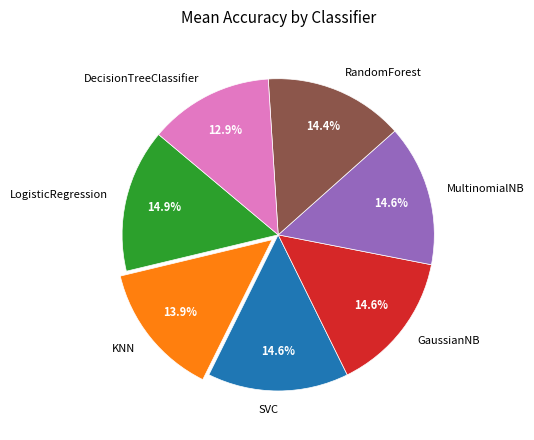

Does any single category account for the majority?

No